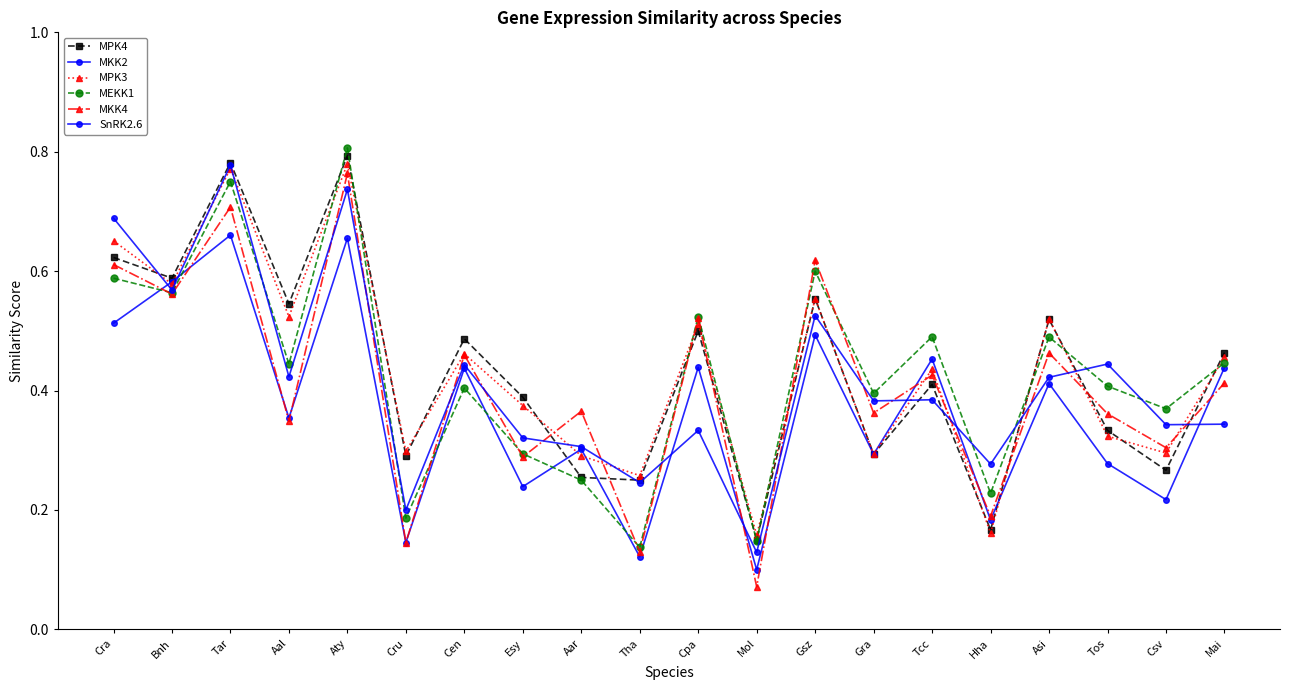

Count the number of data series in this chart.

6